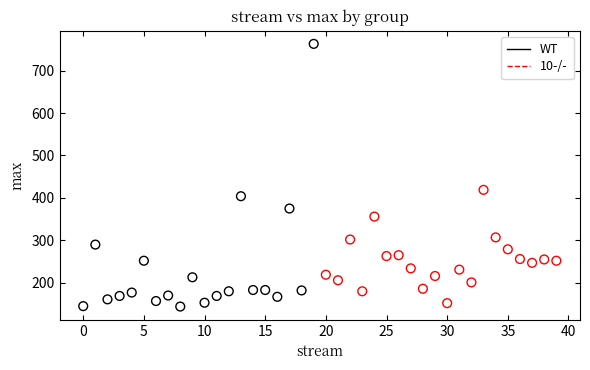

Which series has the largest Y range (max minus min)?

WT